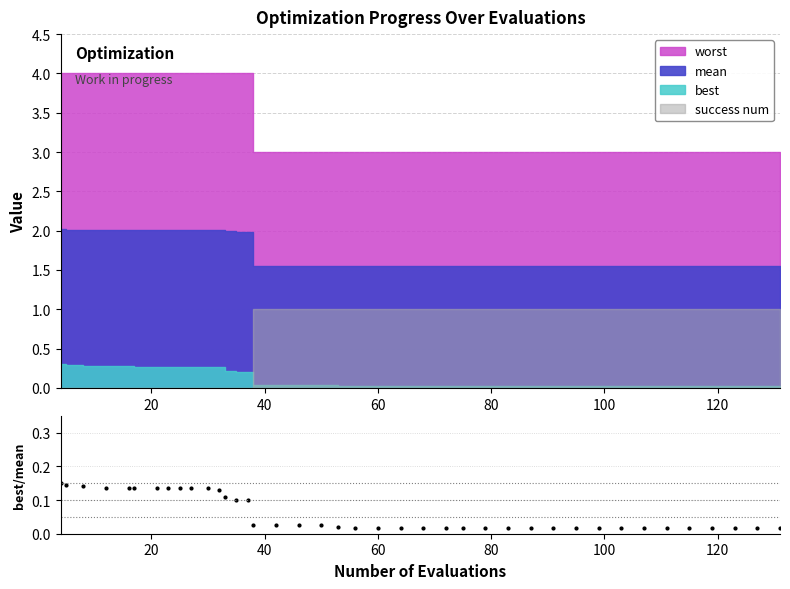

True or false: the data has more than 0 interior local peaks.

False